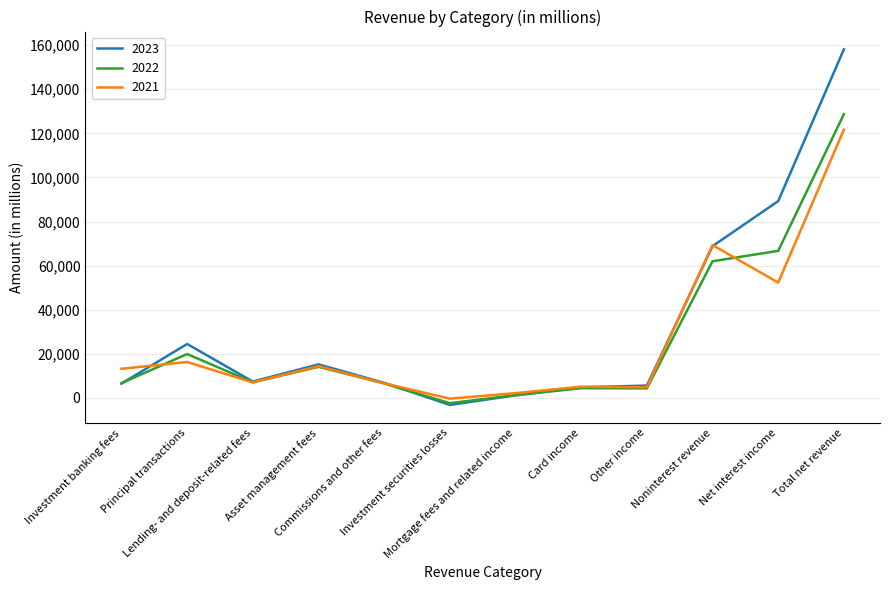

What is the difference between the maximum and minimum values in the 2021 series?

121994